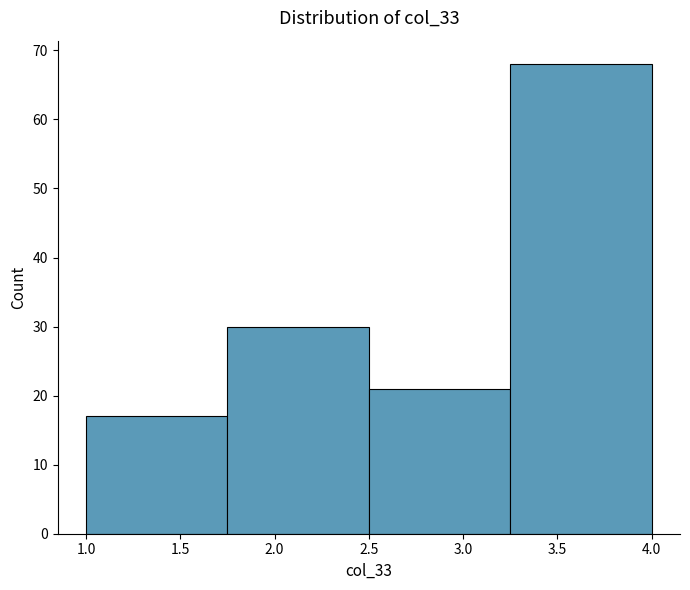

Reading left to right, transcribe this chart: for each bar, give the range it covers on the x-axis and its height. The values are not printed on the chart, so give them approximately, as read against the axis.

1.00 to 1.75: 17
1.75 to 2.50: 30
2.50 to 3.25: 21
3.25 to 4.00: 68